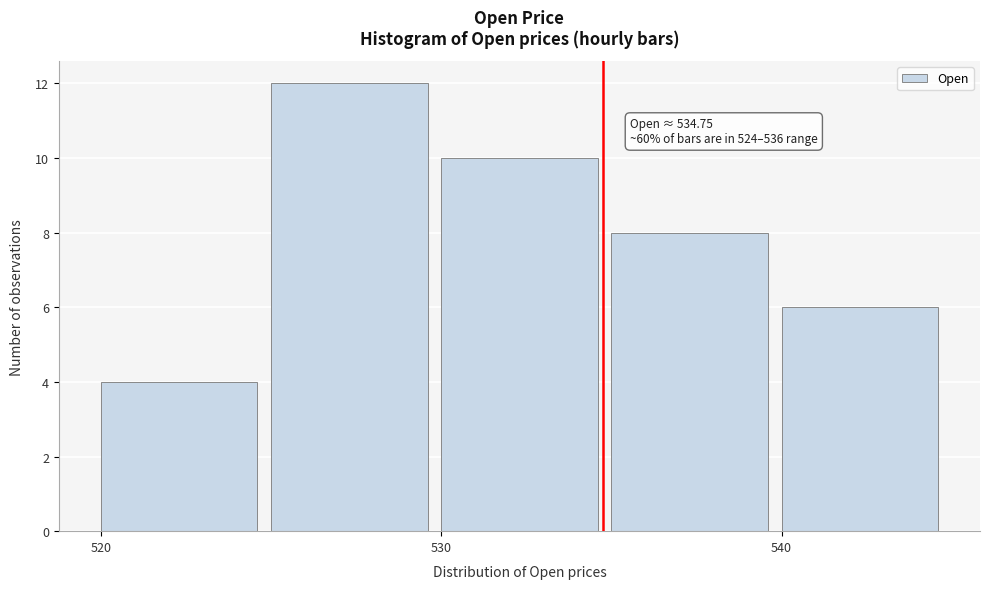

Which range on the x-axis has the tallest bar?

525 to 530